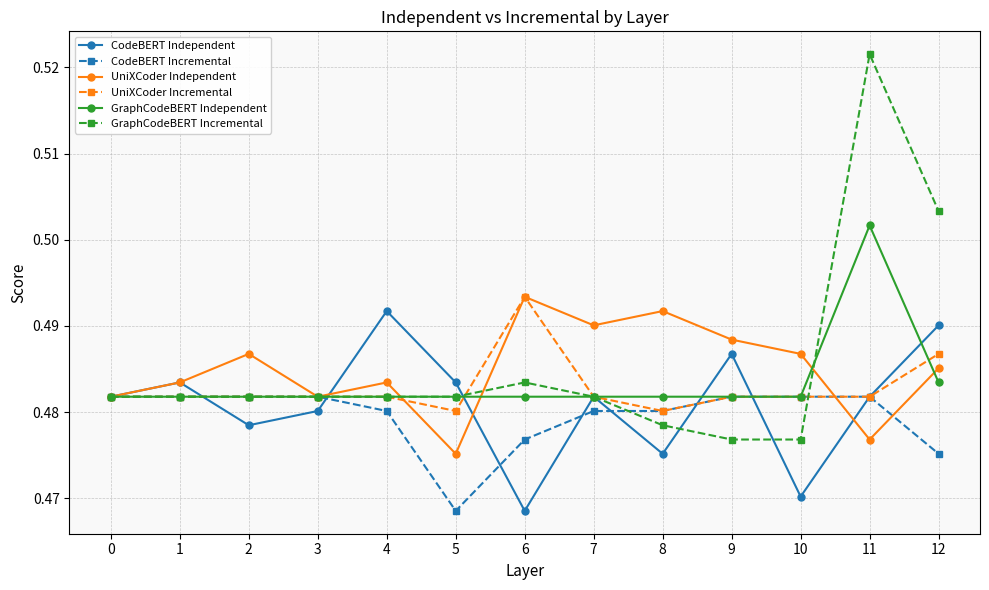

True or false: UniXCoder Incremental has more than 0 interior local peaks.

True